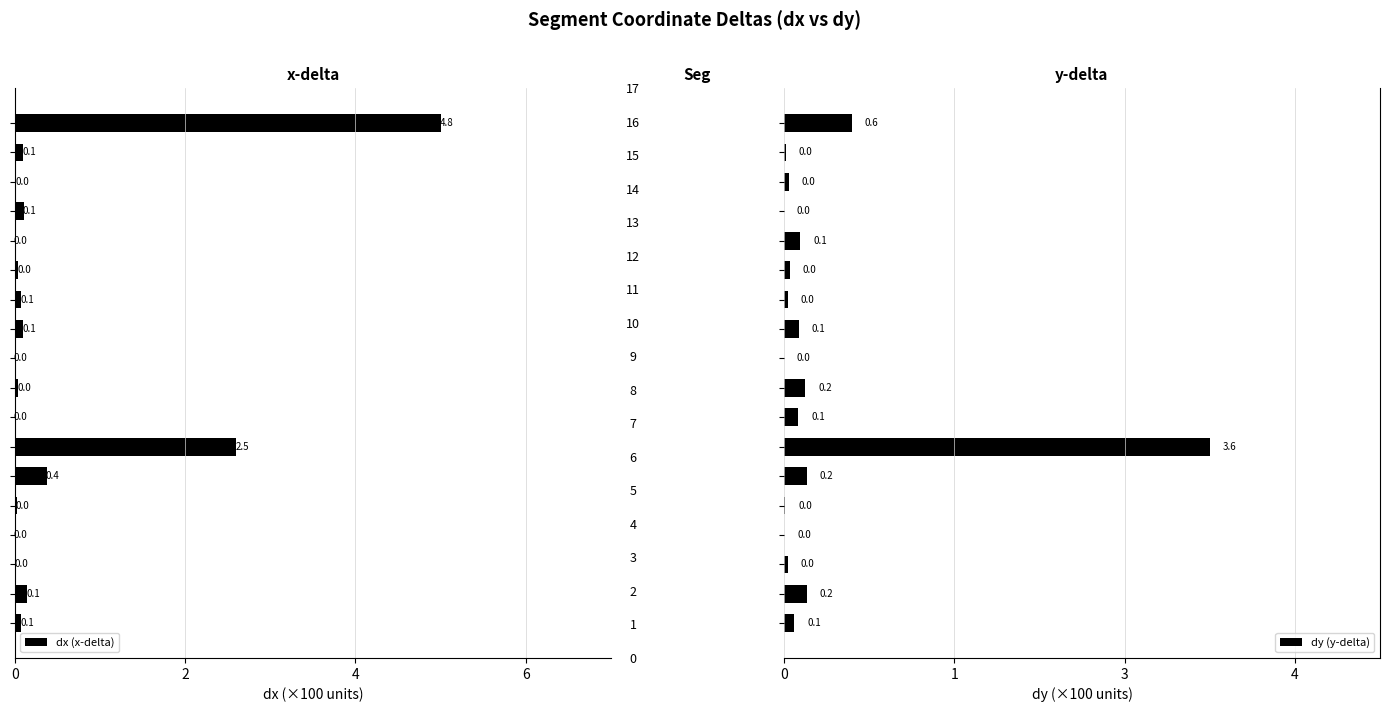

Is it true that dy (y-delta) equals 0.1 at 4?

False